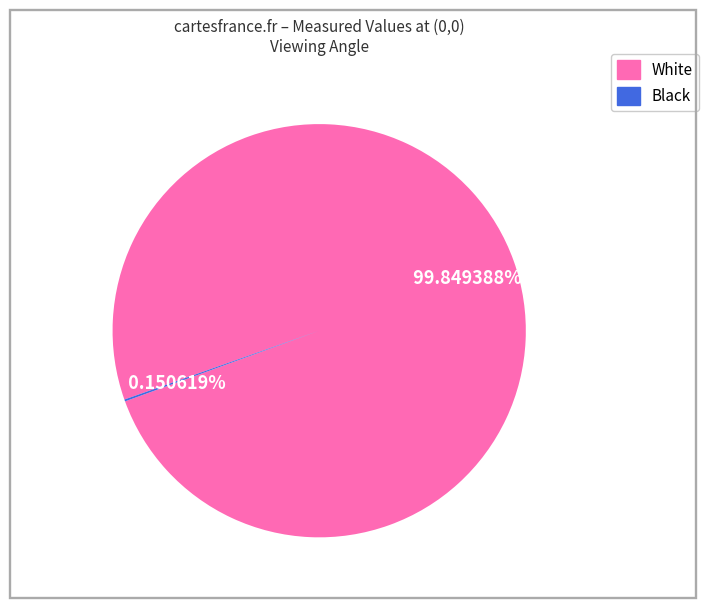

Does any single category account for the majority?

Yes